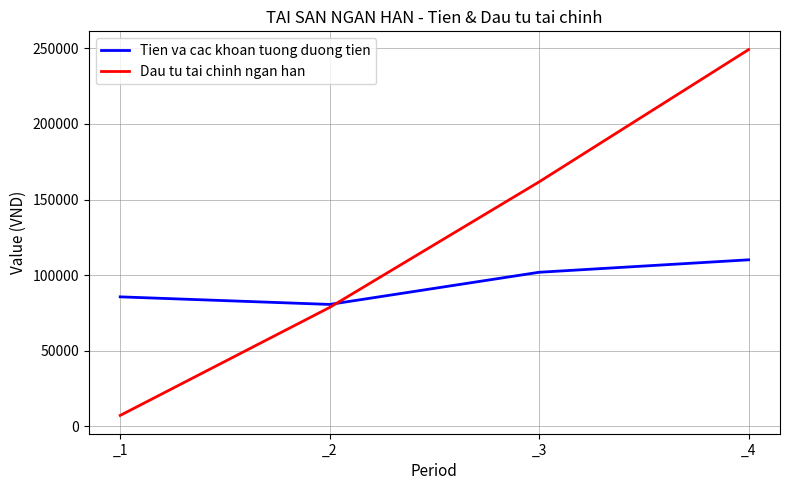

What is the minimum value shown in the chart?

7300